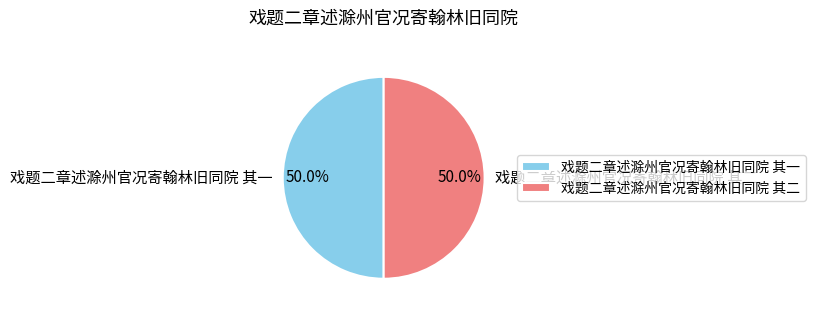

What portion of the pie excludes 戏题二章述滁州官况寄翰林旧同院 其二?

50.0%